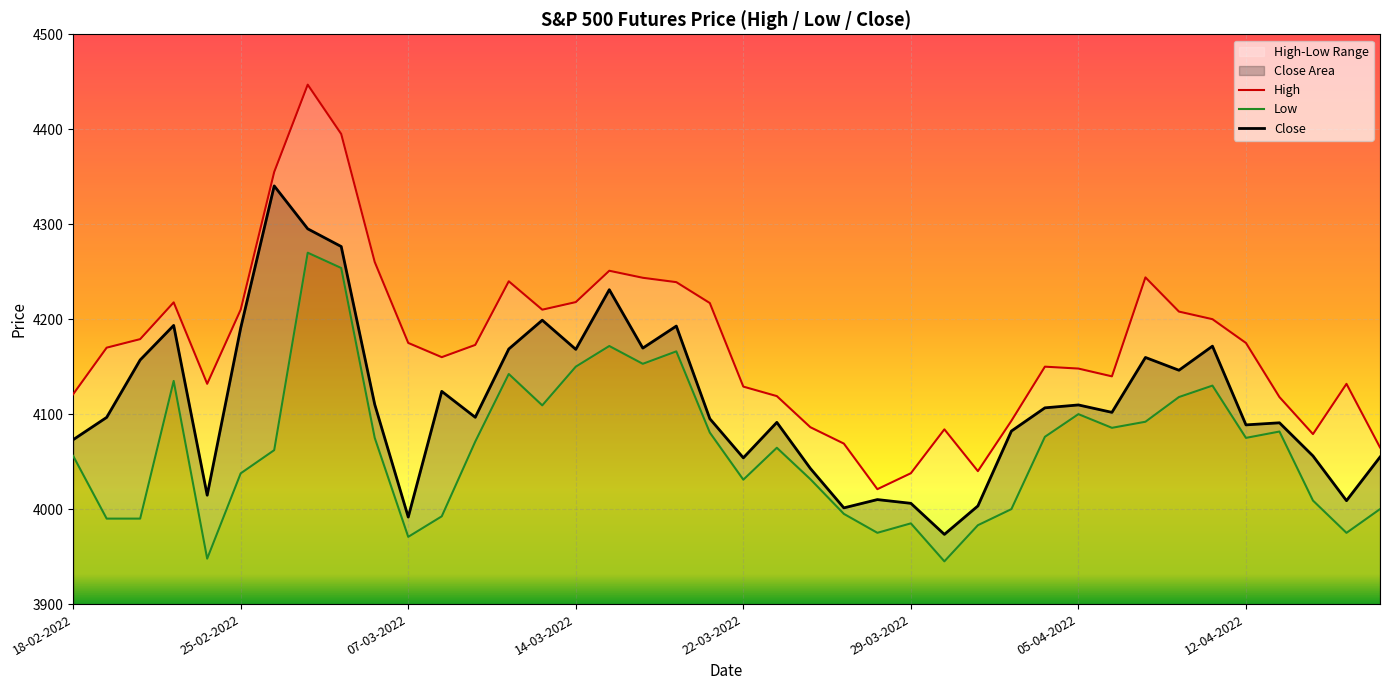

The value of Low at 13 is 937.3. True or false?

False